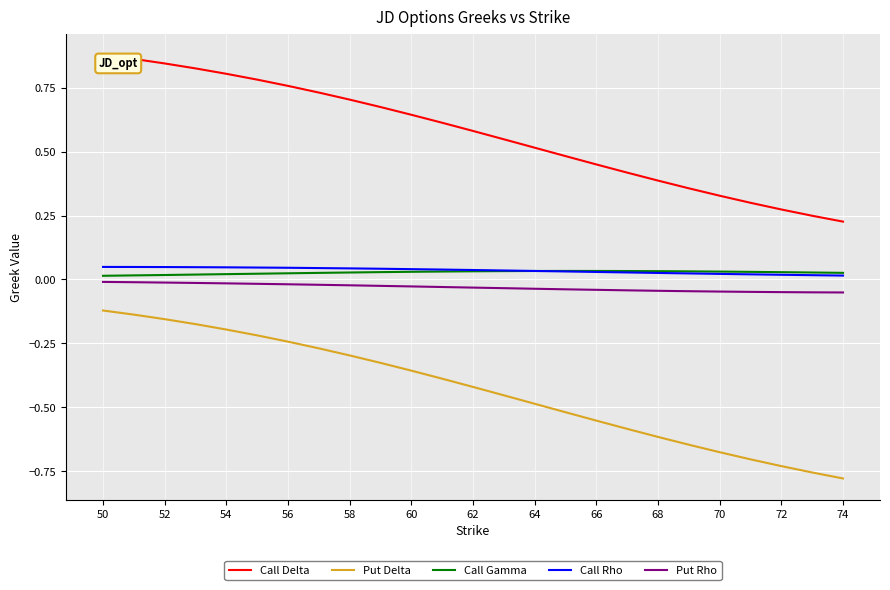

True or false: Call Gamma and Call Delta intersect in this chart.

False